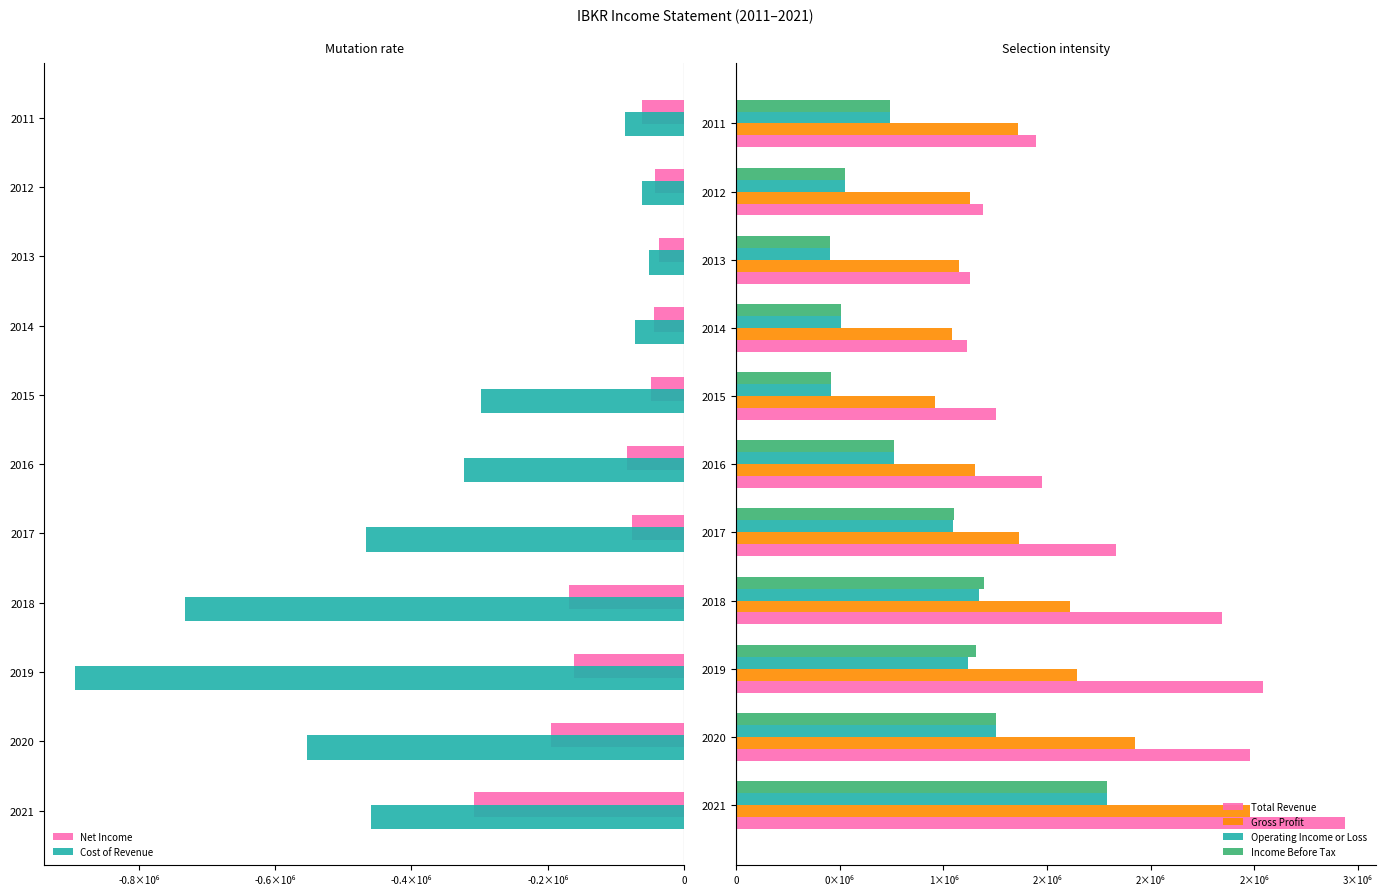

What position from the left is 7?

8